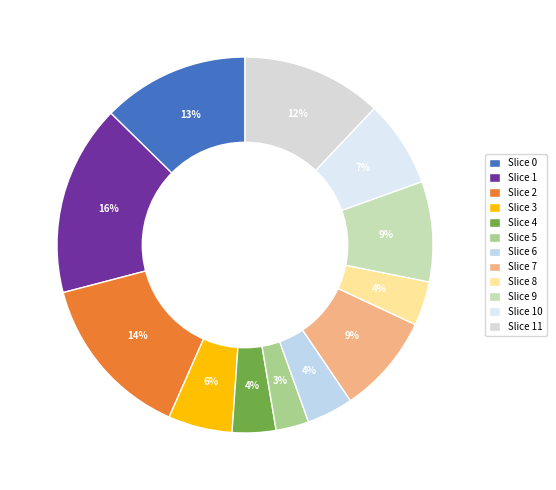

Rank the categories by value from lowest to highest.

5, 4, 8, 6, 3, 10, 7, 9, 11, 0, 2, 1